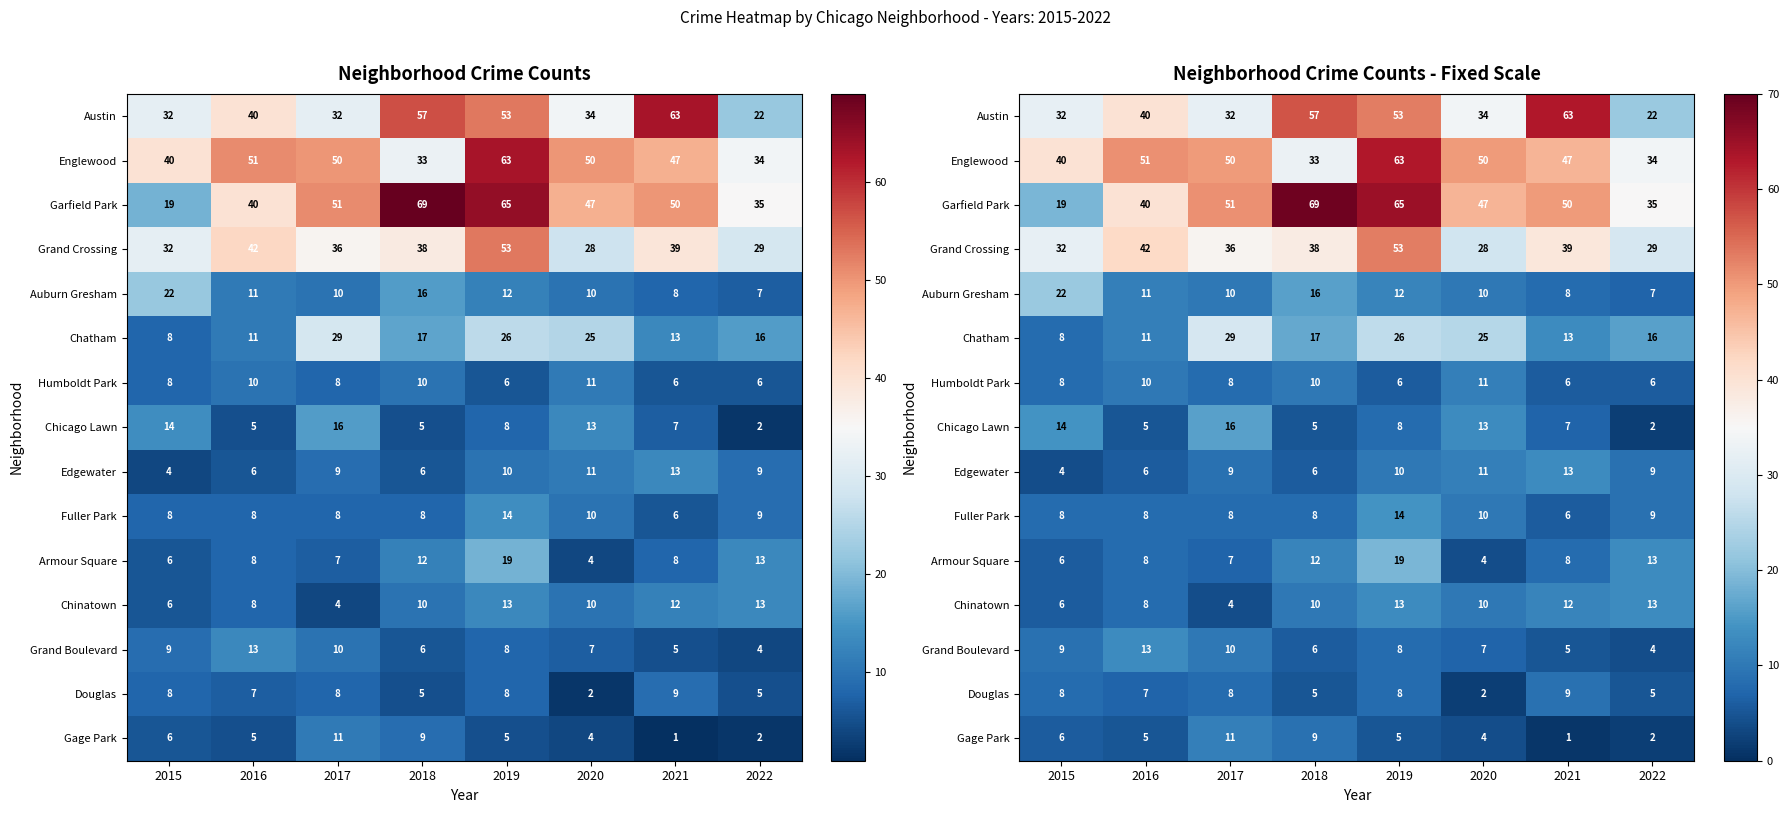

Is it true that Garfield Park equals 108 at 2018?

False